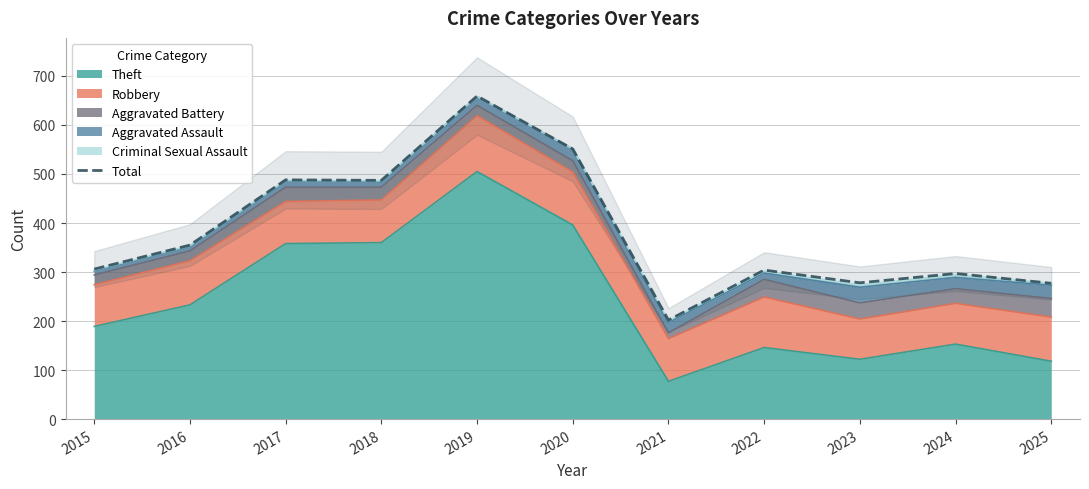

At which category does the data reach its first local peak?

2017